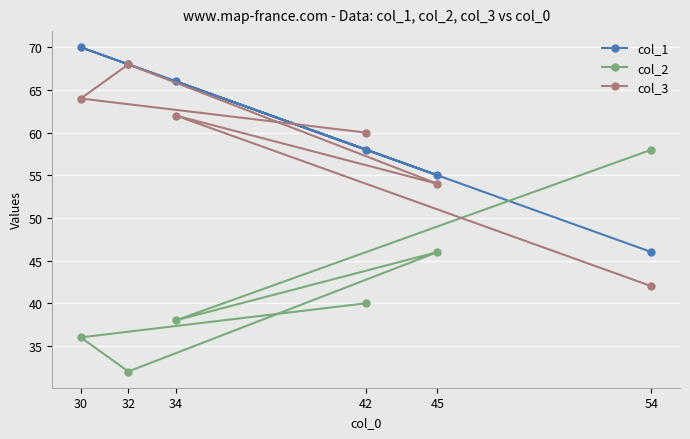

What is the total value across all series at 54?

146